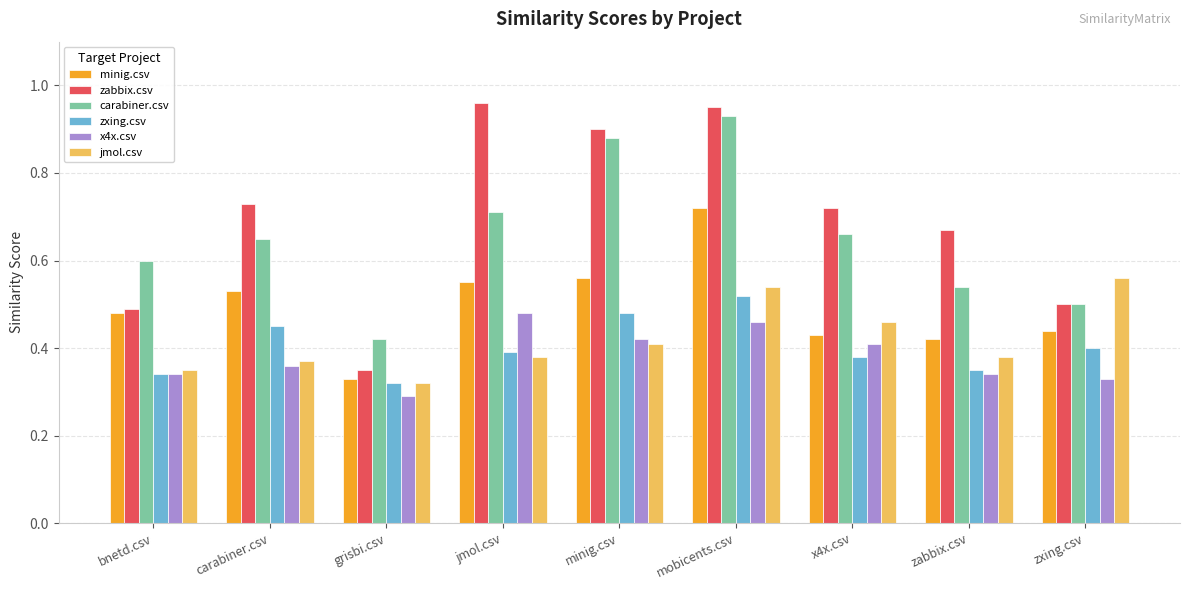

How many distinct data groups are displayed?

6